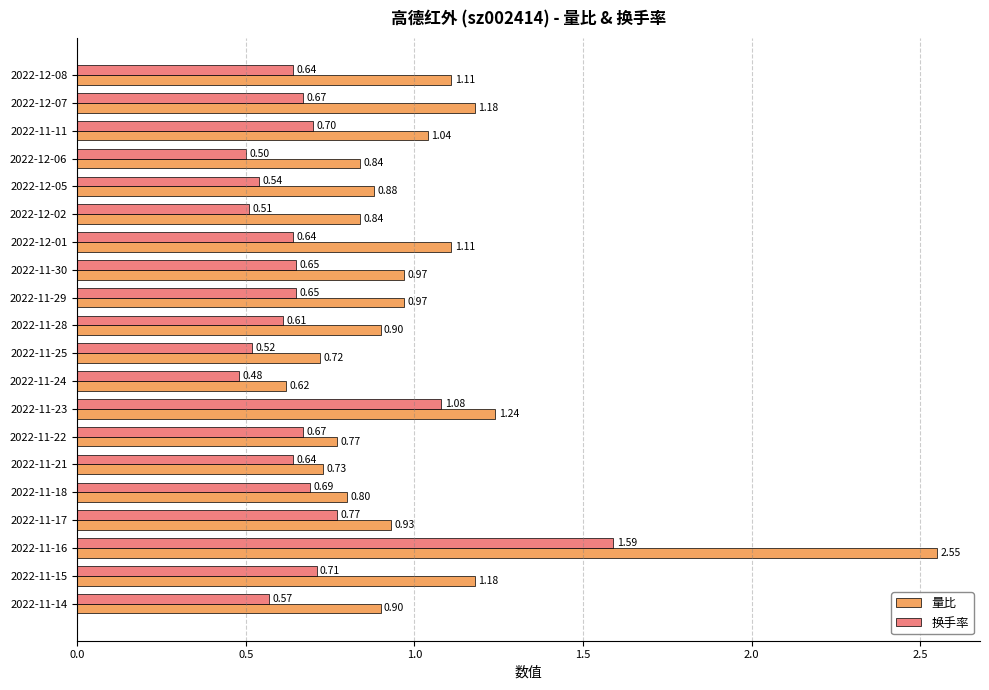

Which label corresponds to the largest value in the chart?

2022-11-16